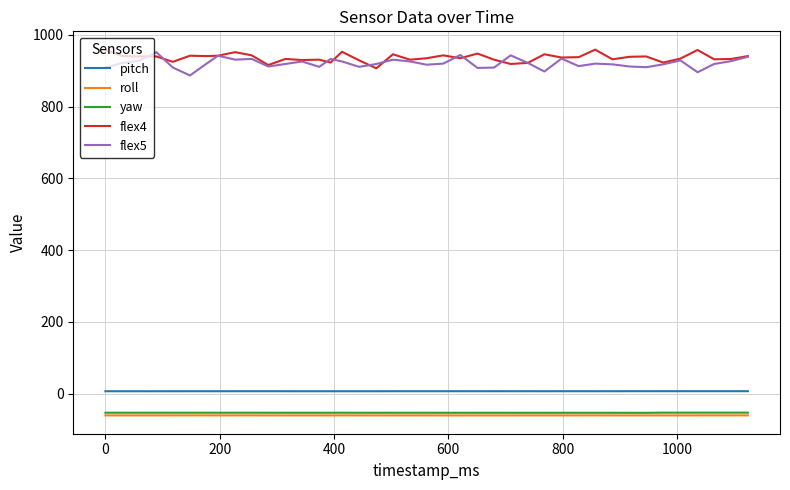

True or false: pitch and roll intersect in this chart.

False